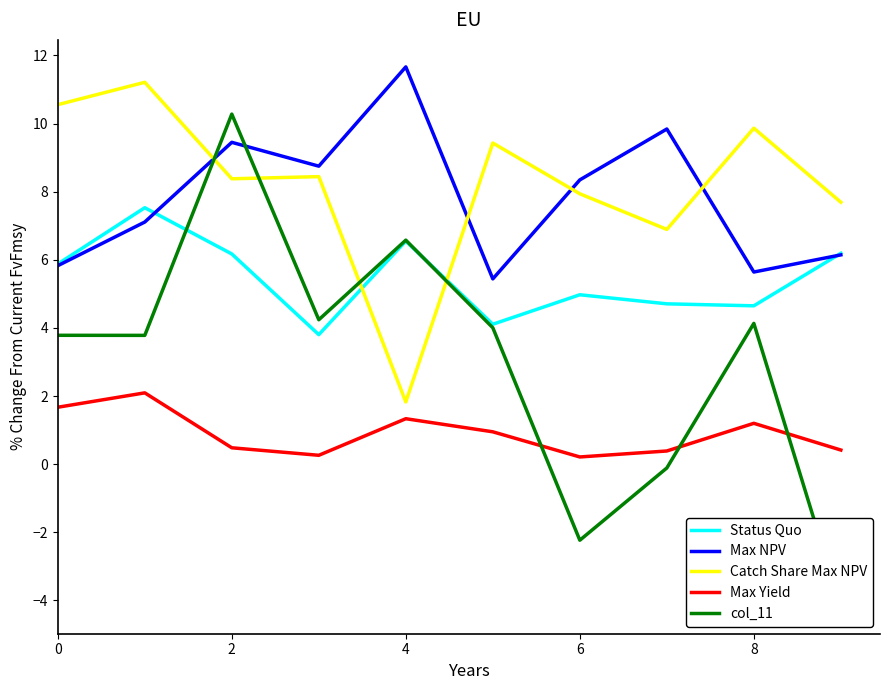

The value of Max Yield at 0 is 2.7. True or false?

False